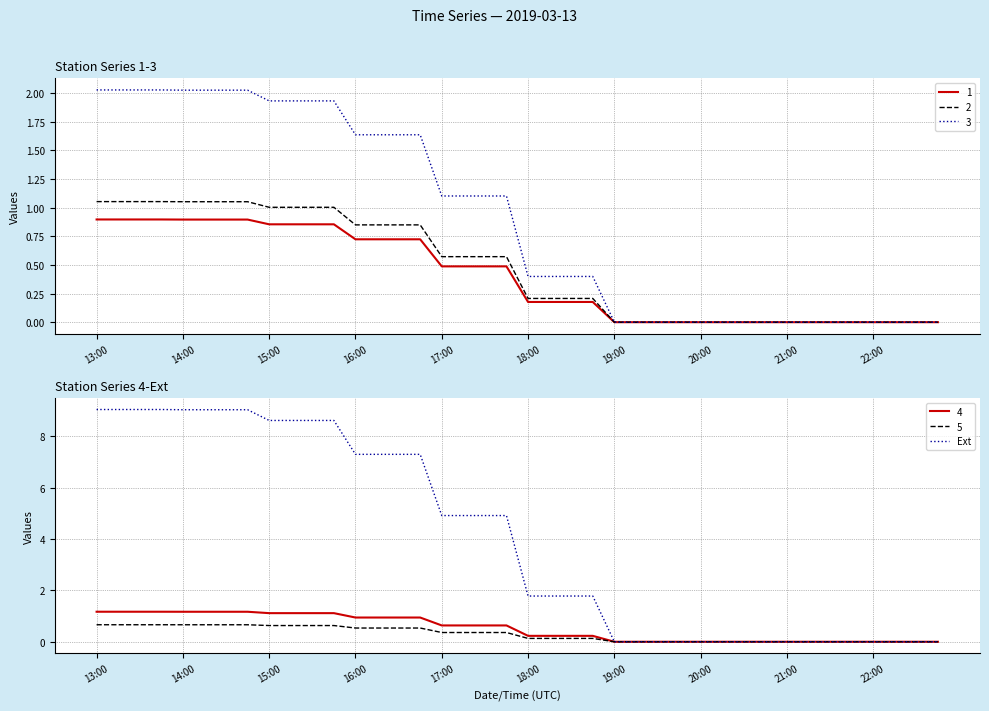

What is the maximum value for Ext?

9.0